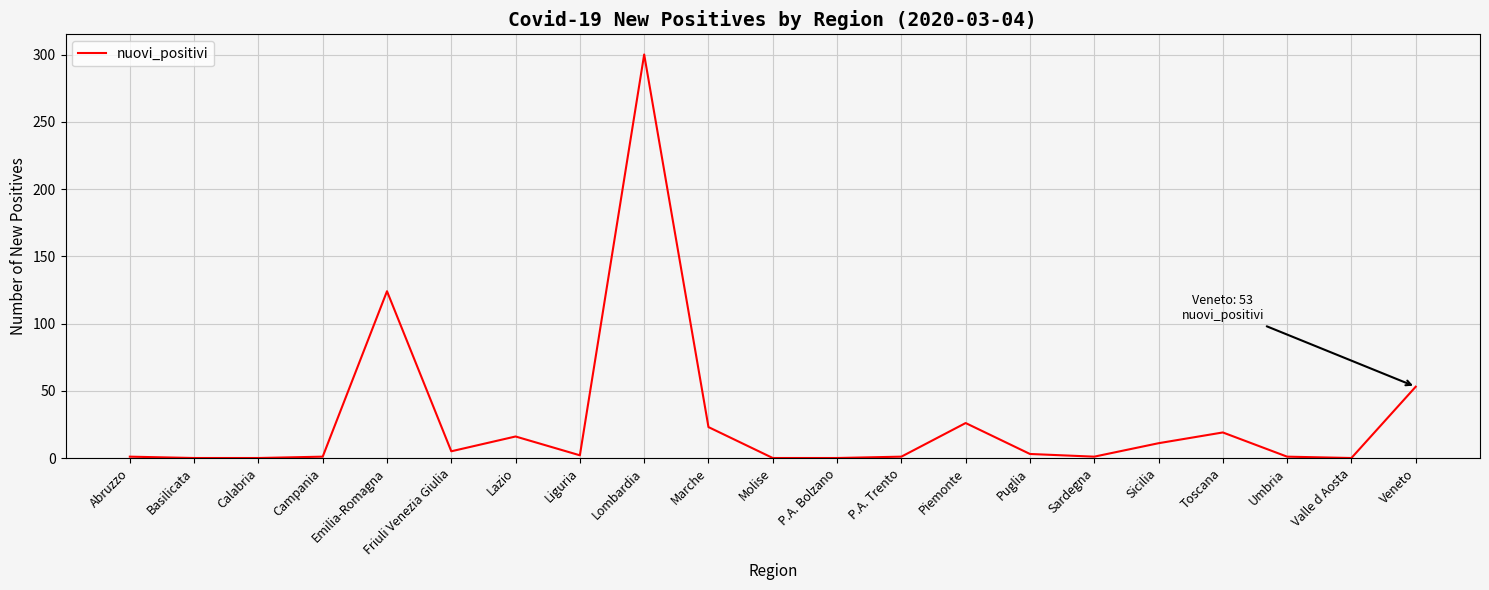

Where is the data nearest to the value 150?

Emilia-Romagna